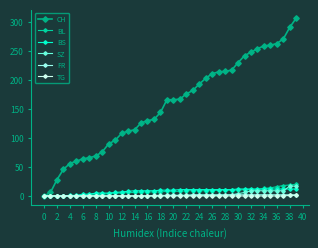

What is the maximum value shown in the chart?

307